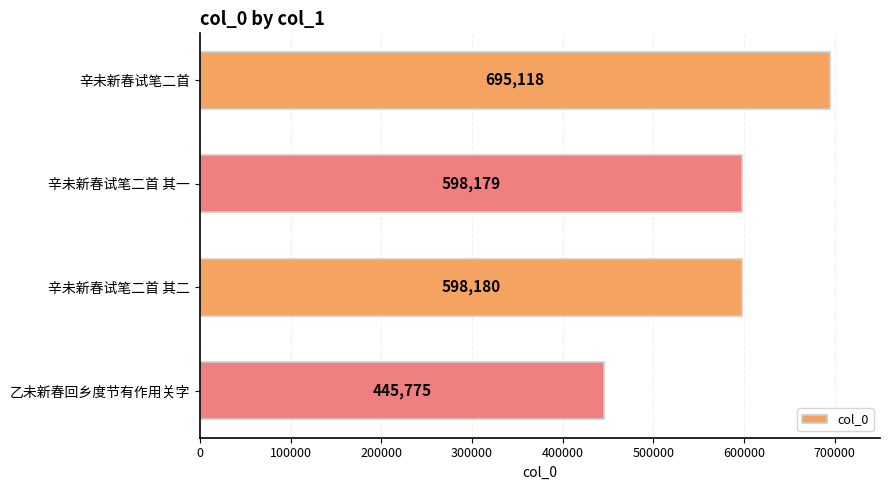

What is the change in value from 辛未新春试笔二首 to 辛未新春试笔二首 其一?

-96939